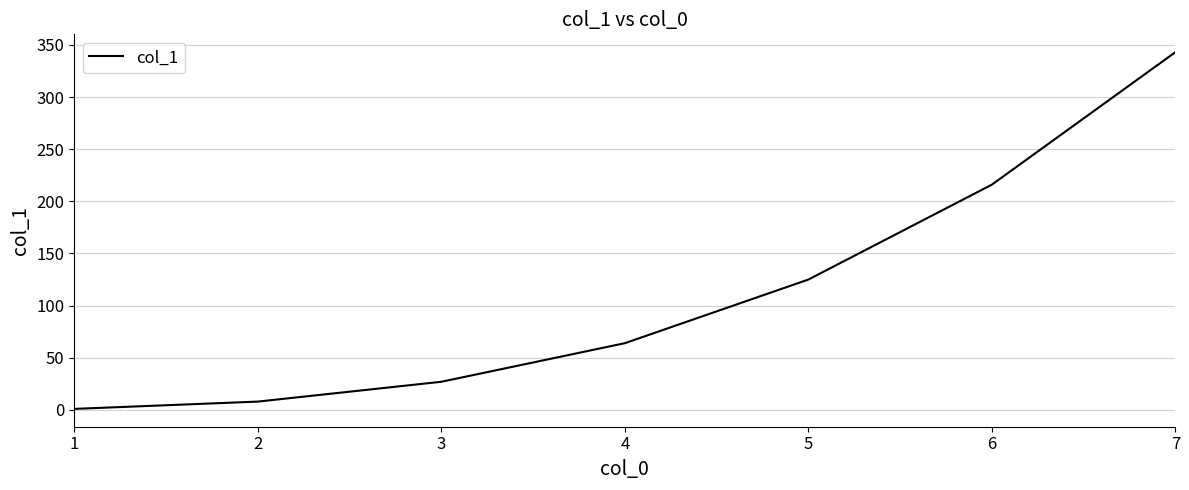

True or false: the data shows 125 at 5.

True